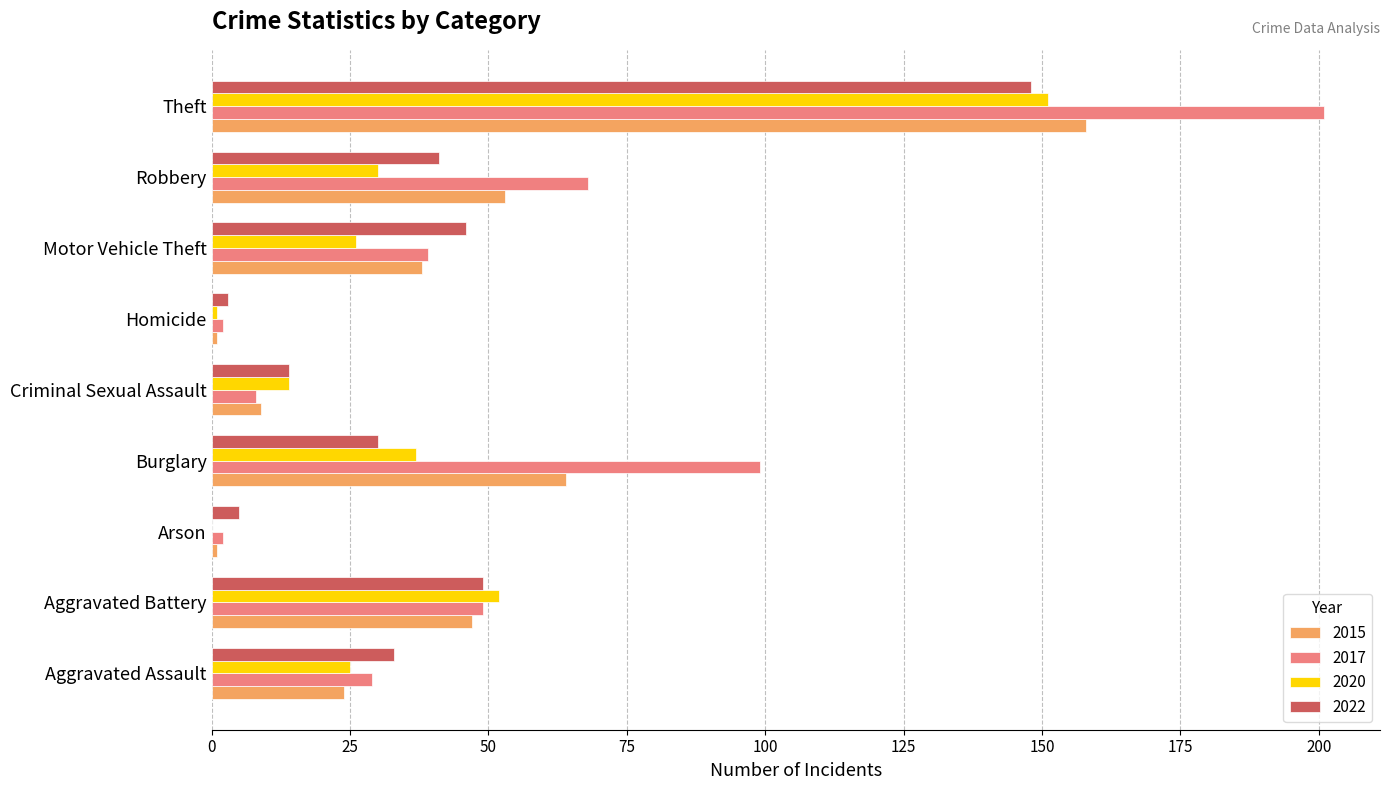

The 2020 series shows 25 at Aggravated Assault. True or false?

True